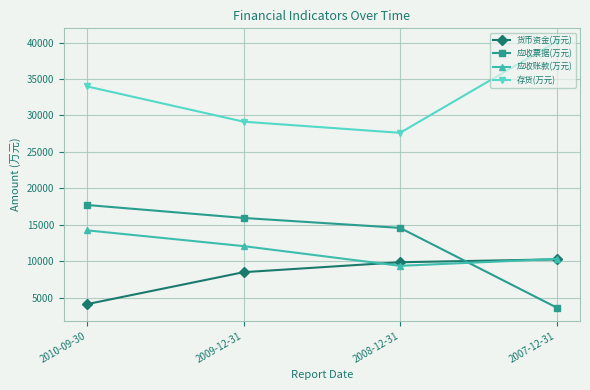

List the labels in order of 应收账款(万元) value, largest first.

2010-09-30, 2009-12-31, 2007-12-31, 2008-12-31